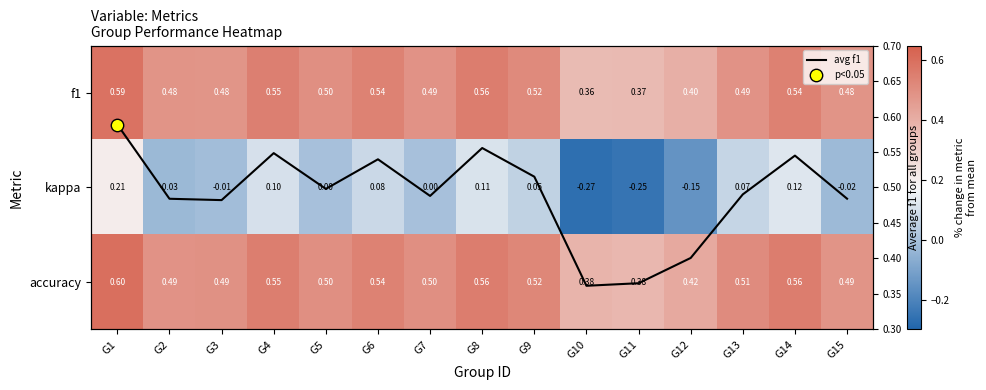

What is the average value of the avg f1 series?

0.5